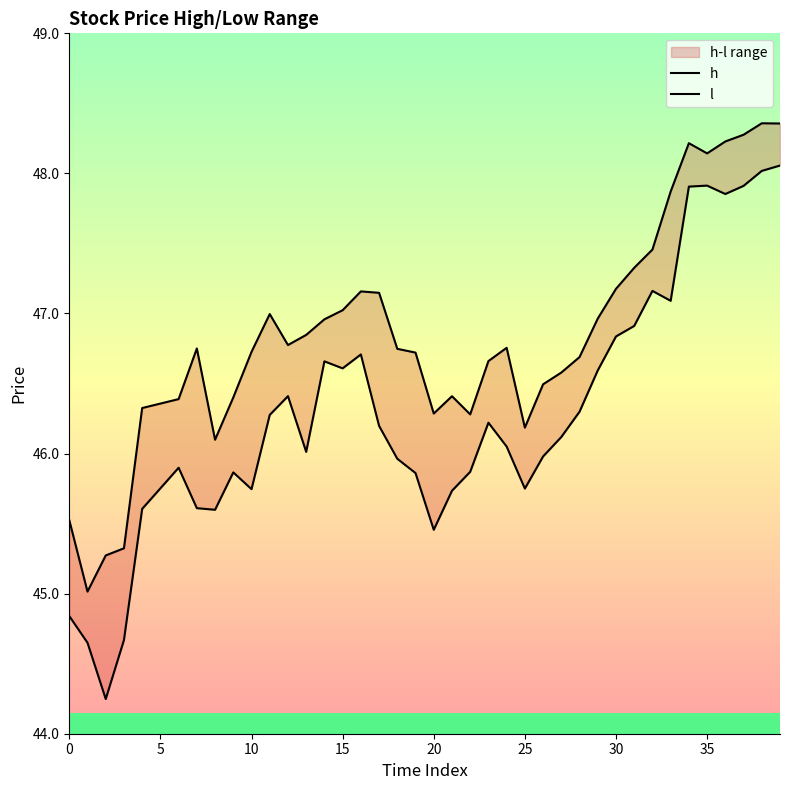

What is the greatest value displayed?

48.4